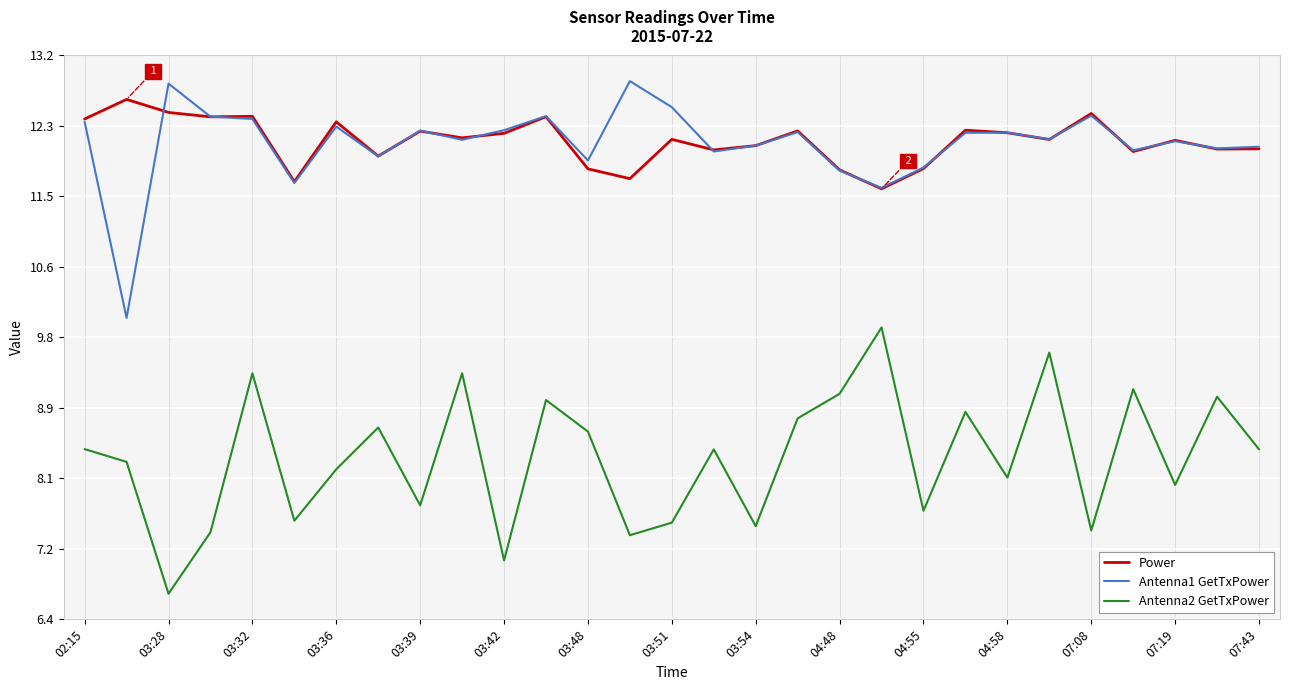

True or false: Power and Antenna2 GetTxPower cross at least once.

False